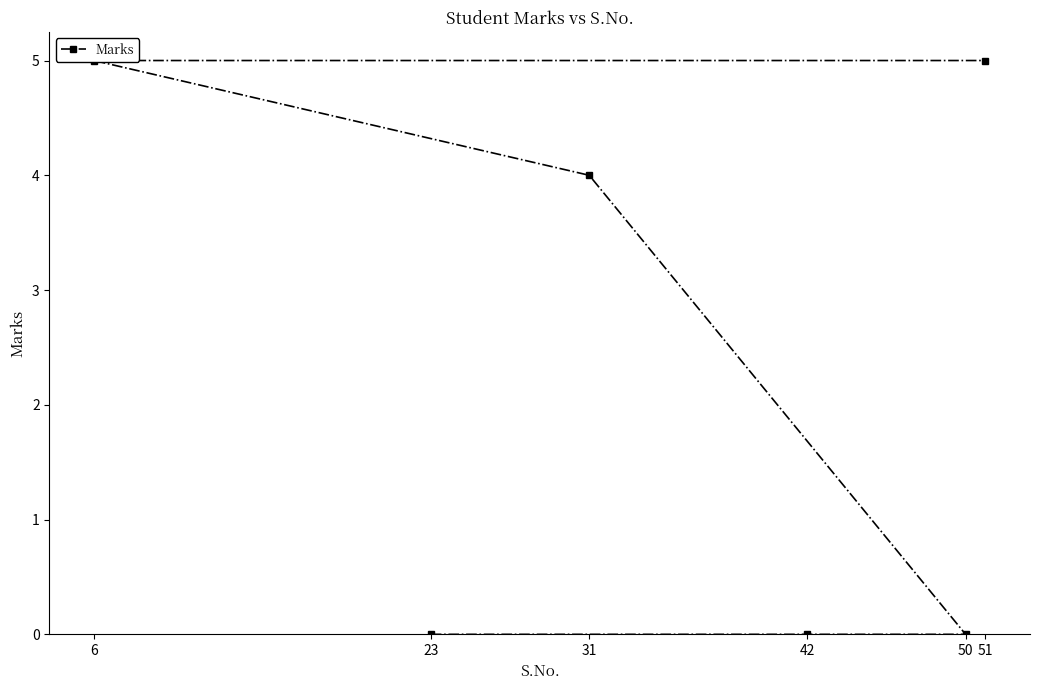

List the labels in order of value, largest first.

6, 51, 31, 23, 42, 50